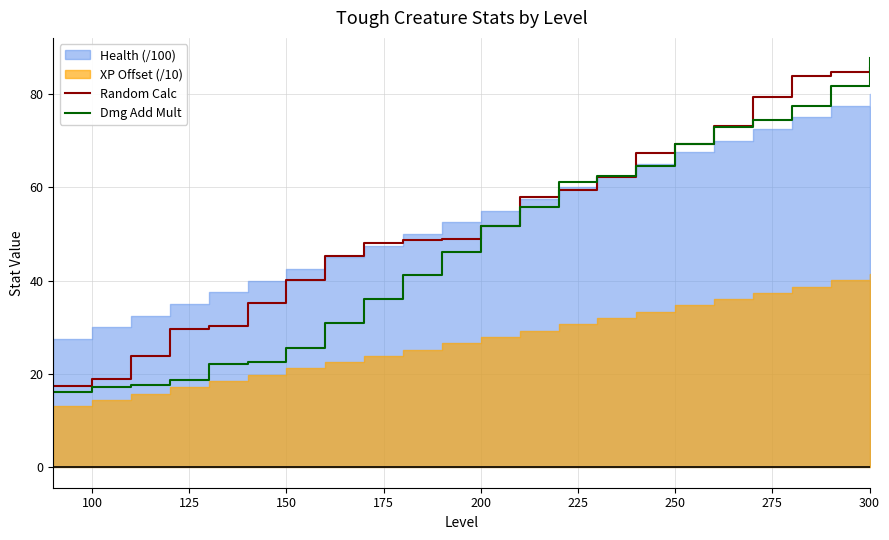

The Dmg Add Mult series shows 51.6 at 200. True or false?

True